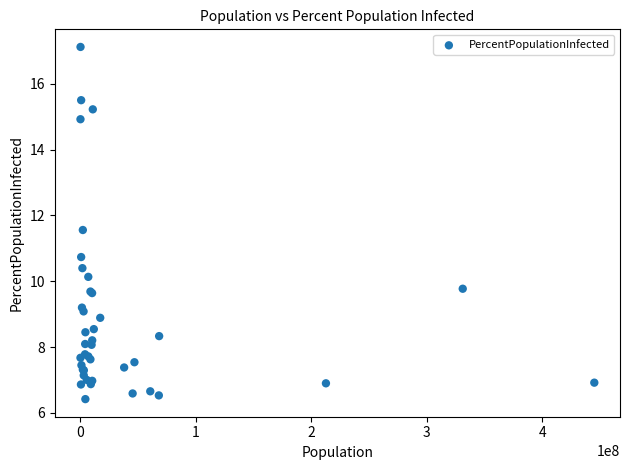

What Y value in the scatter plot is closest to 11?

10.7